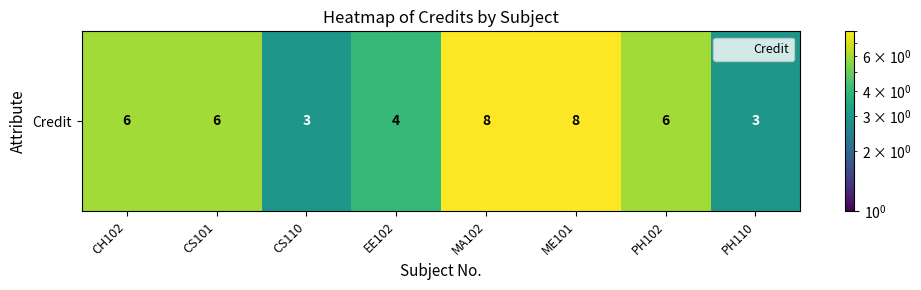

What is the difference between the values at MA102 and CS110?

5